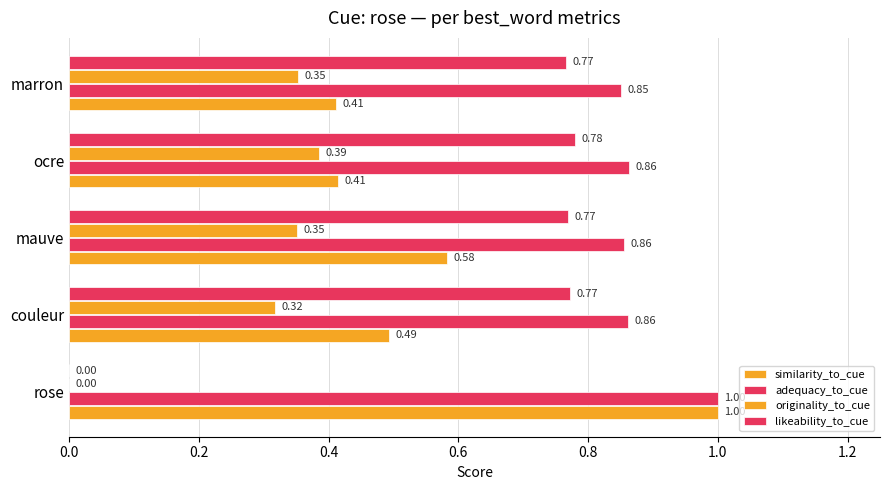

How many values in the originality_to_cue series exceed 0?

4